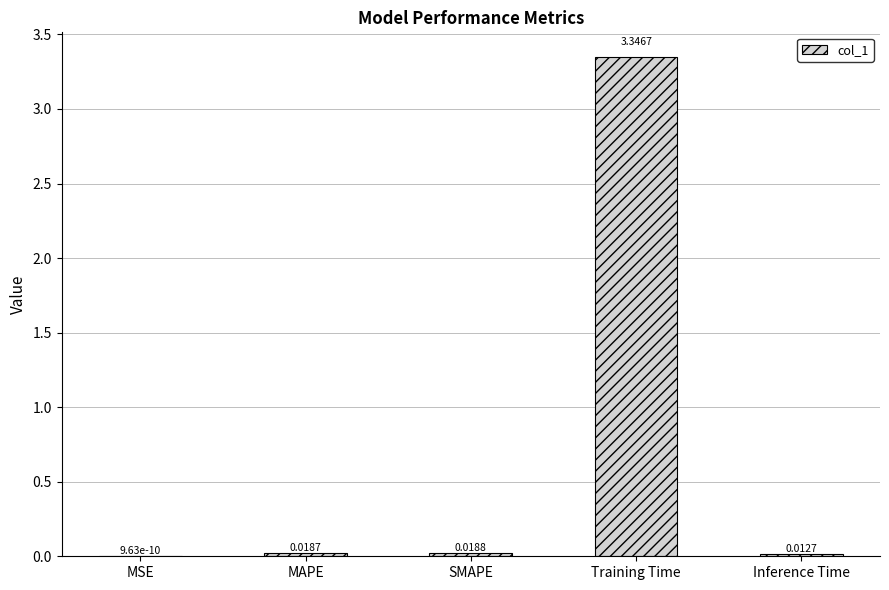

At which category does the chart reach its peak across all series?

Training Time